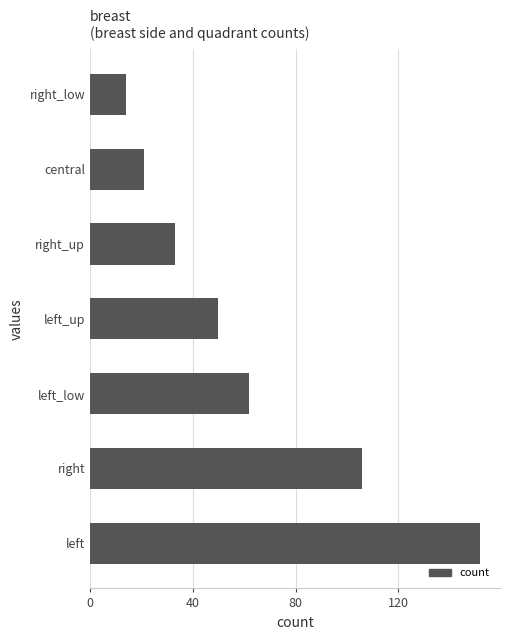

Rank the categories by value from highest to lowest.

left, right, left_low, left_up, right_up, central, right_low